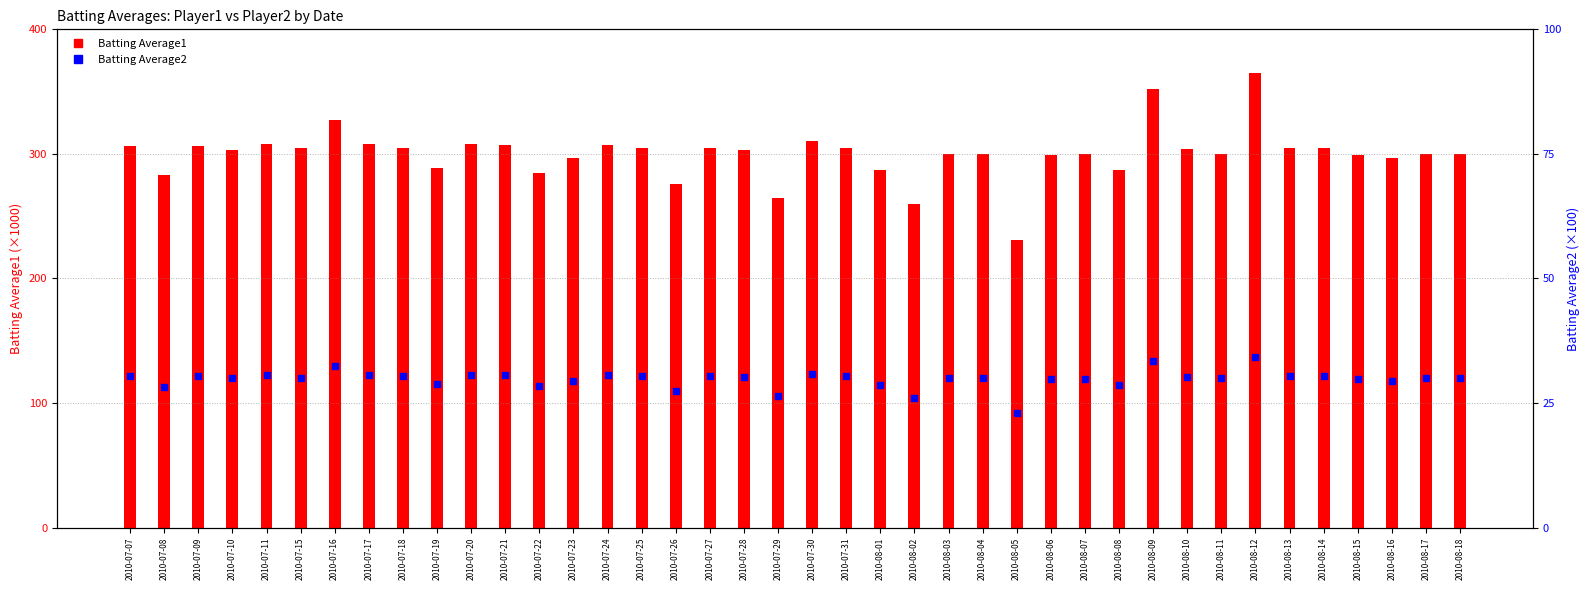

Which series reaches the minimum Y coordinate?

Batting Average2